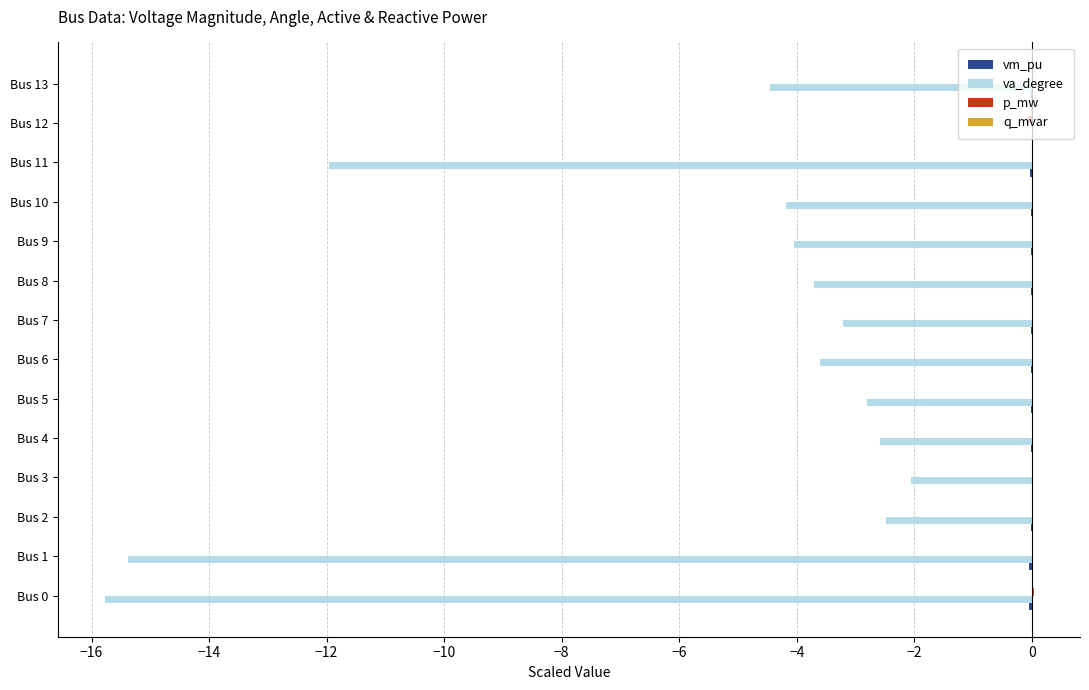

Which series changed the most between Bus 1 and Bus 8?

va_degree